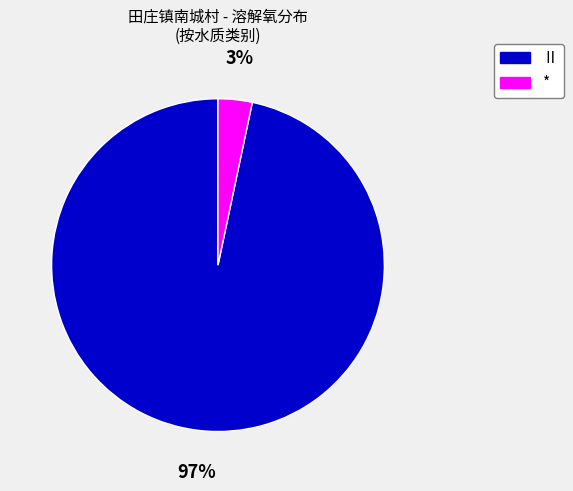

Count the number of slices in the pie.

2